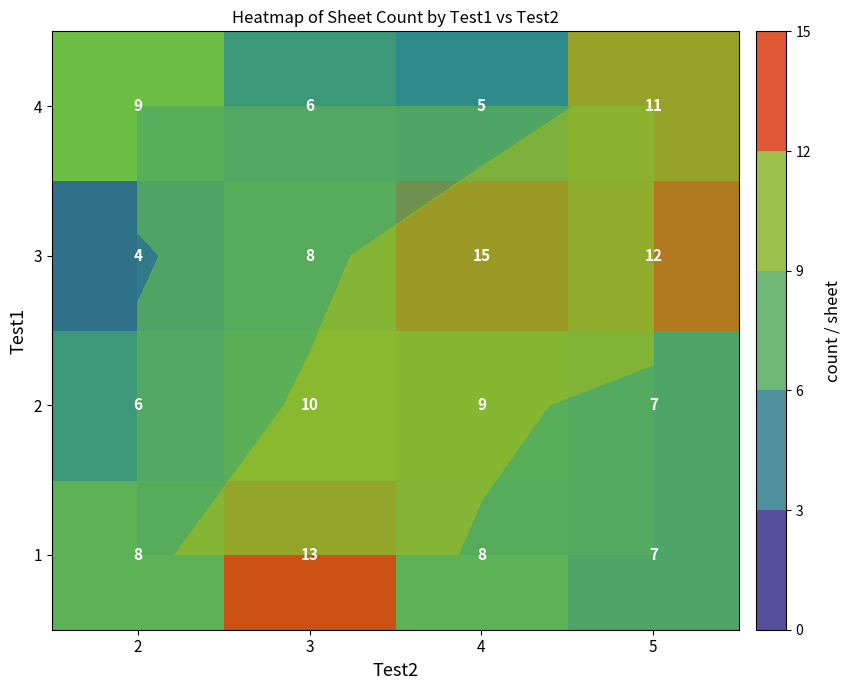

True or false: 2 has a value of 11 at 5.

False